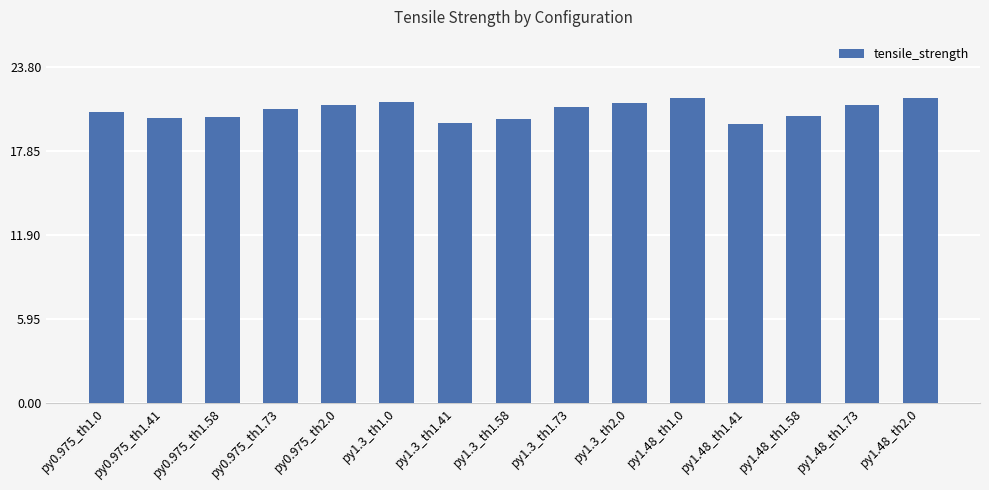

Which has a higher value, py0.975_th1.0 or py1.48_th1.41?

py0.975_th1.0